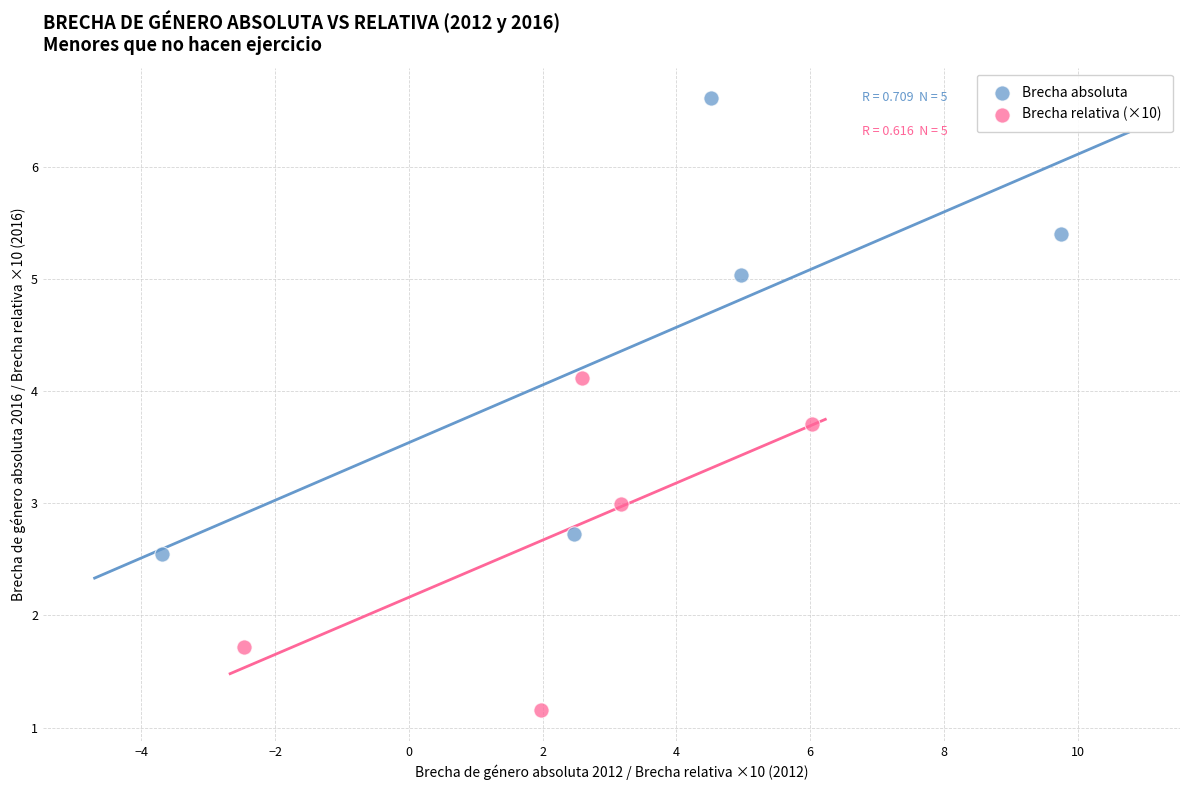

Which series contains the lowest Y value?

Brecha relativa (×10)